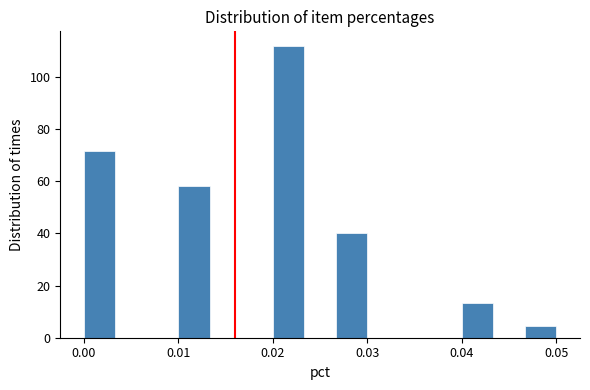

Around what value on the x-axis is the tallest bar? Give the approximate position of its centre, as read against the axis.

0.022